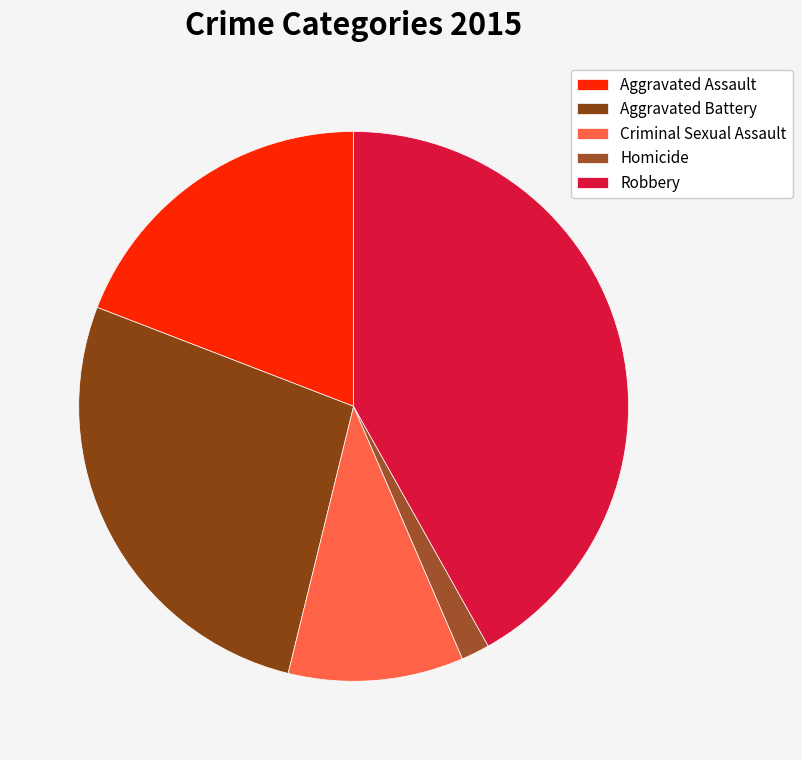

Does Aggravated Battery account for over 50% of the chart?

No